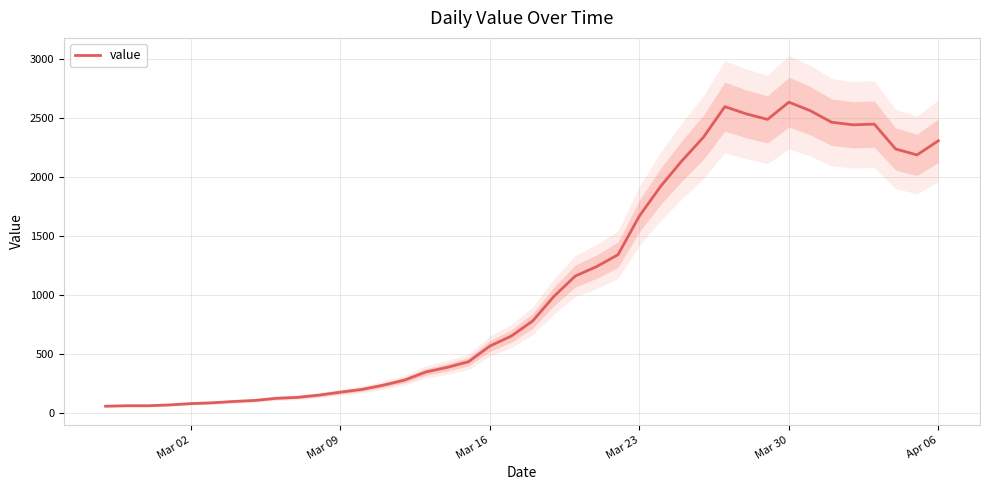

What is the maximum value for value?

2637